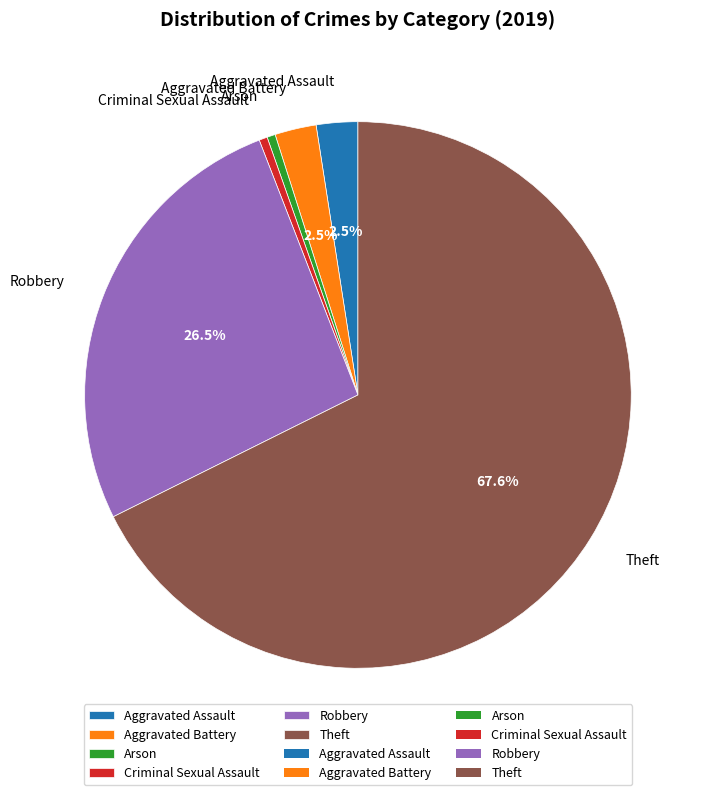

The Theft slice represents 56% of the pie. True or false?

False